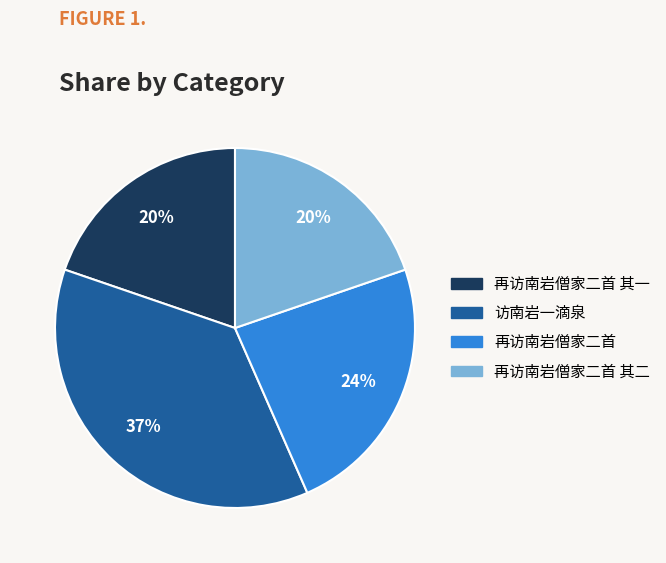

To the nearest percent, what is the average slice percentage?

25%